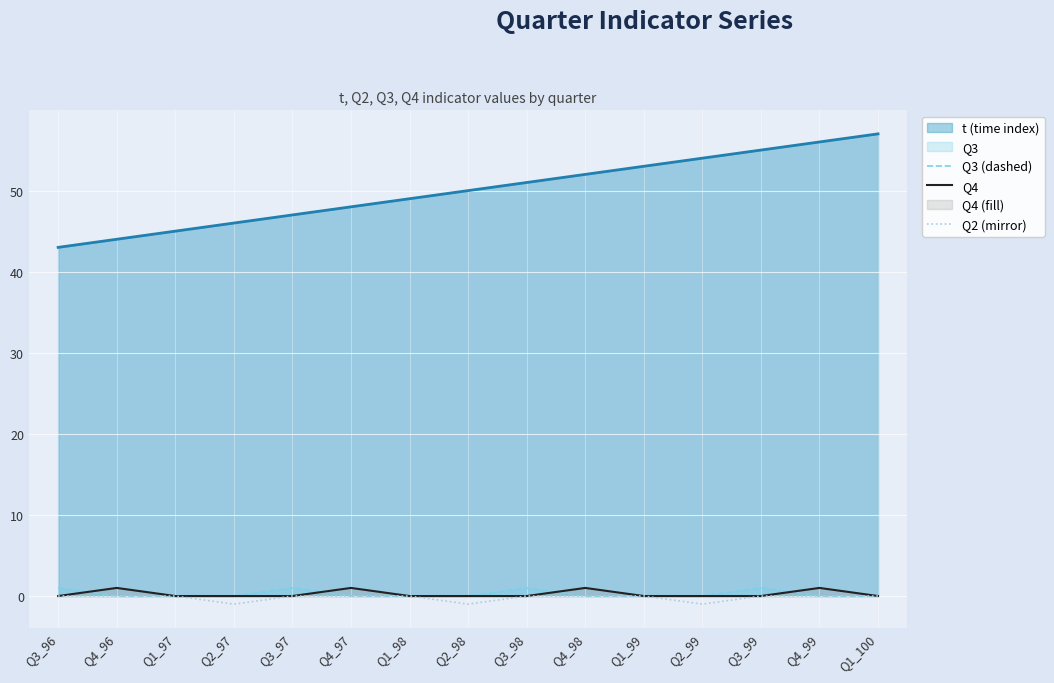

At which category does Q2 (mirror) reach its first local valley?

Q2_97